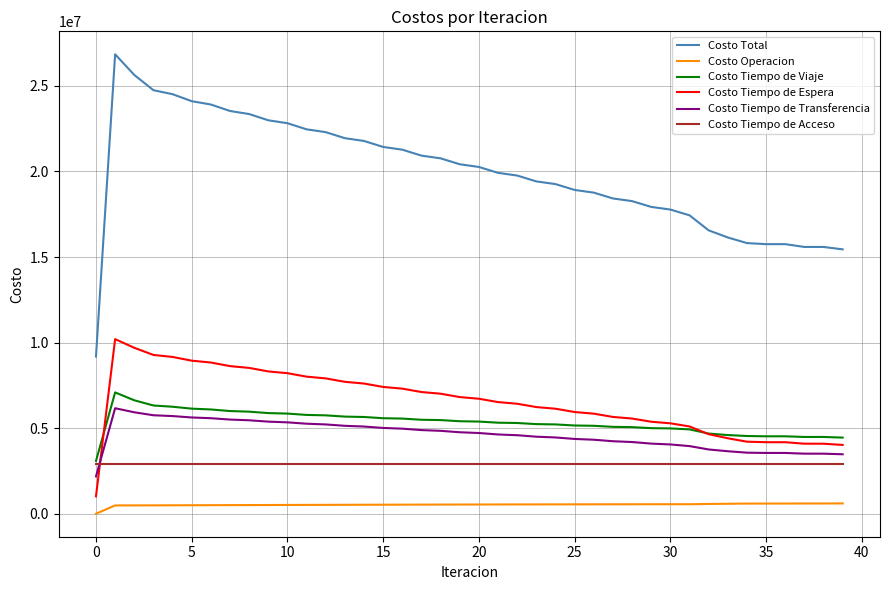

Is this an area chart (filled region under the line)?

No